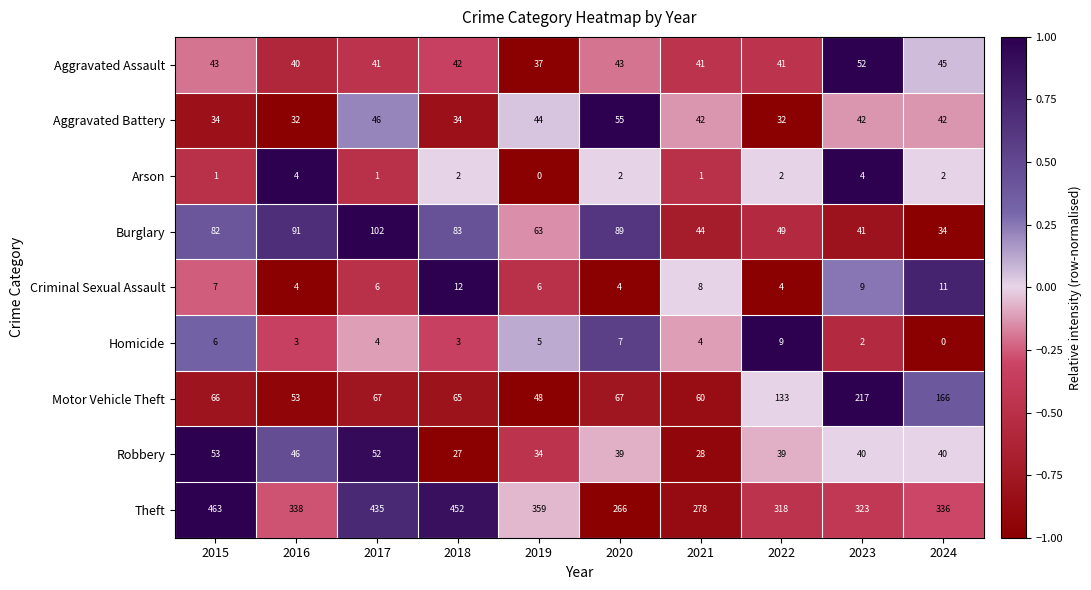

The value of Criminal Sexual Assault at 2020 is 4. True or false?

True